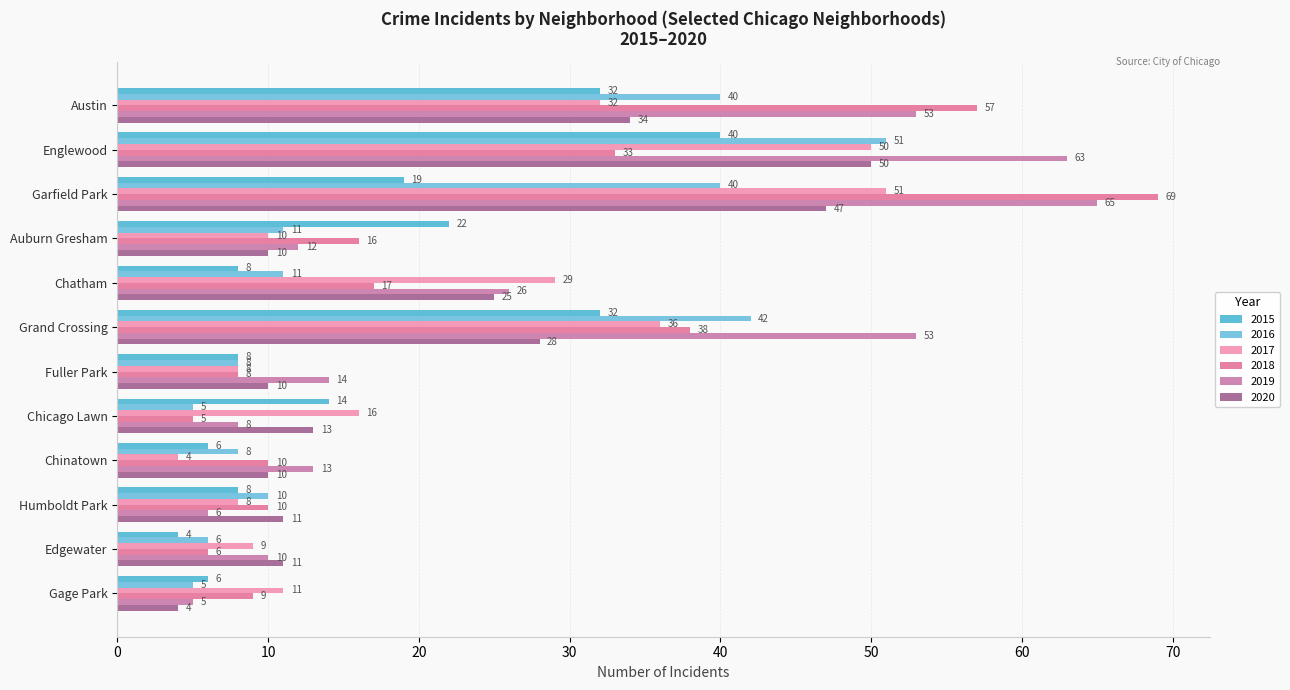

What are all the series names shown in the legend?

2015, 2016, 2017, 2018, 2019, 2020